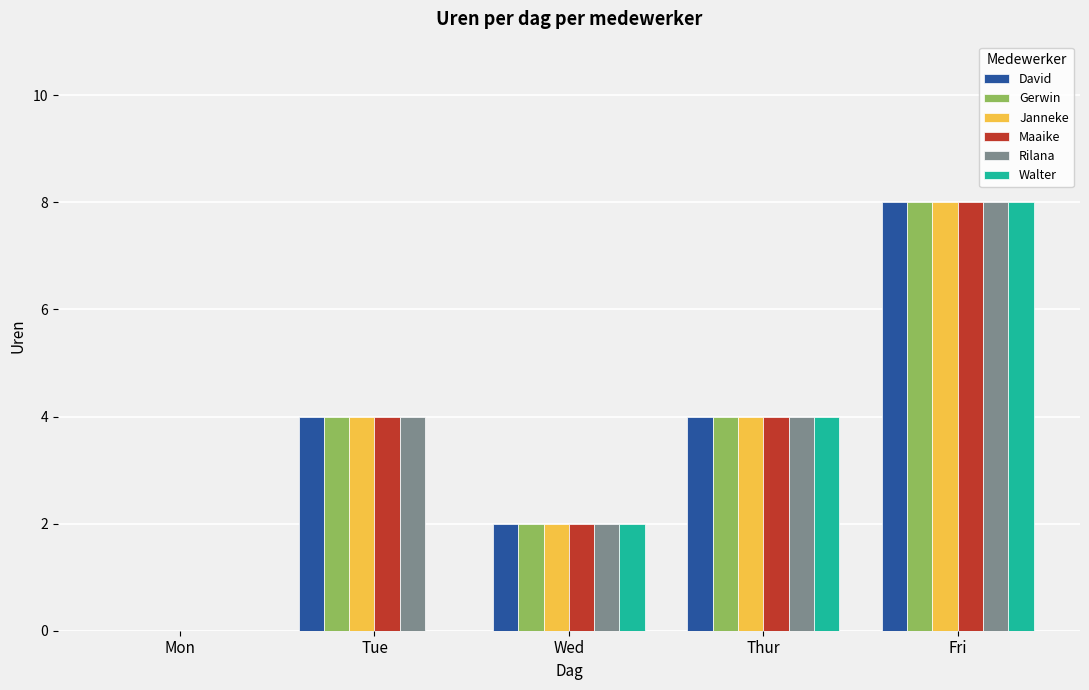

What is the total value across all series at Fri?

48